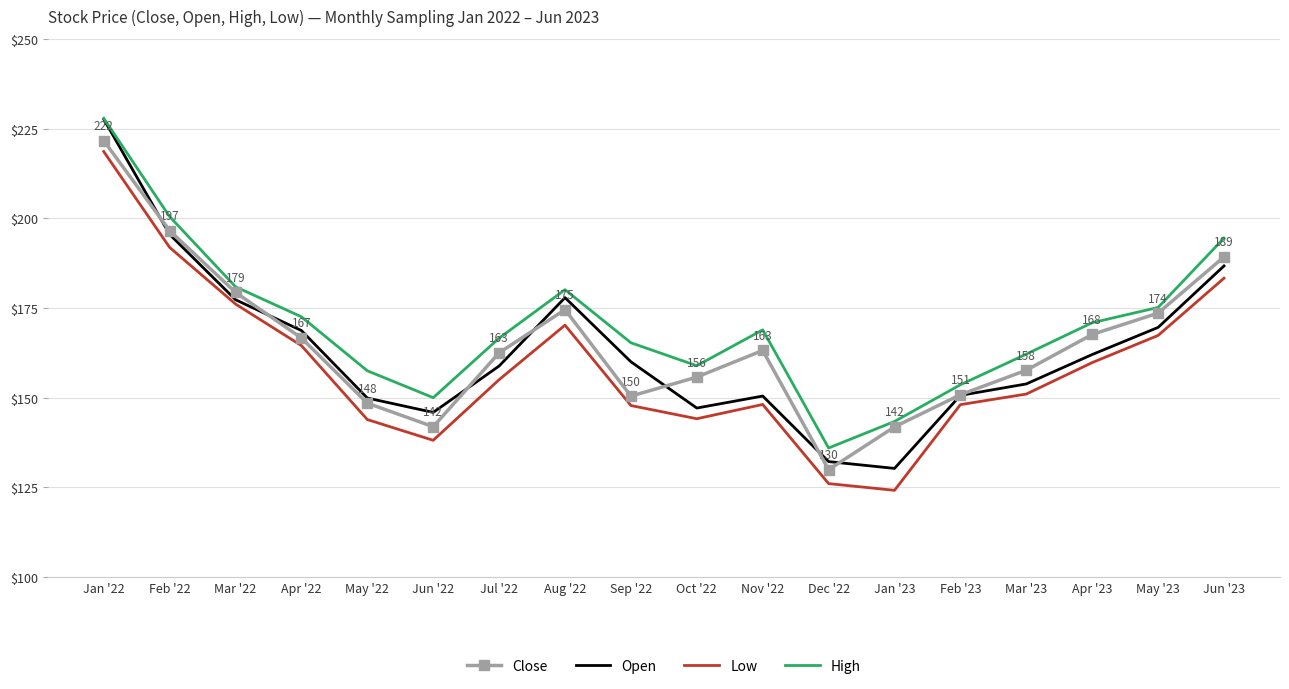

What is the maximum value shown in the chart?

227.9